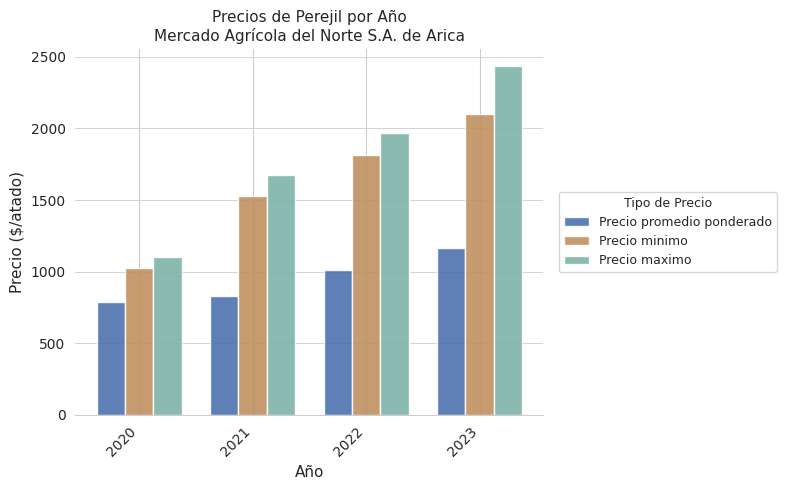

What is the total value across all series at 2020?

2916